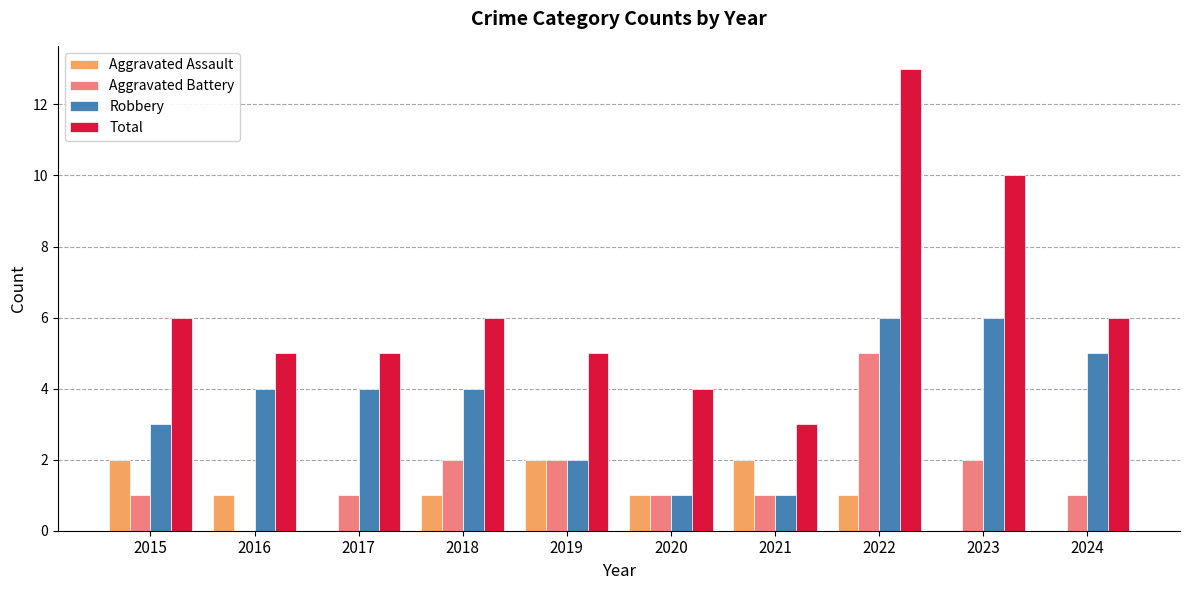

What is the sum of all Robbery values?

36